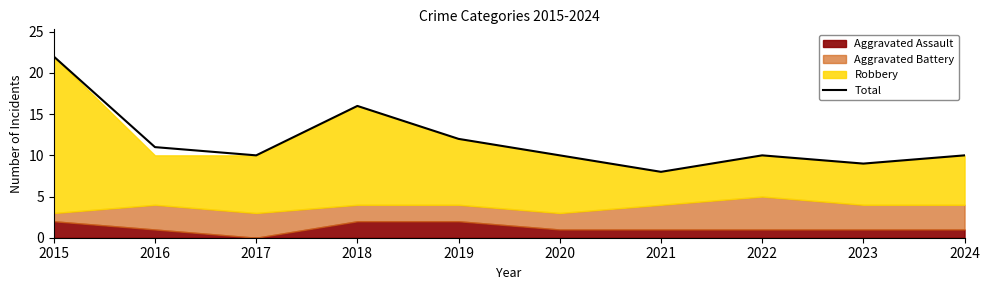

List the labels in order of value, smallest first.

2021, 2023, 2017, 2020, 2022, 2024, 2016, 2019, 2018, 2015